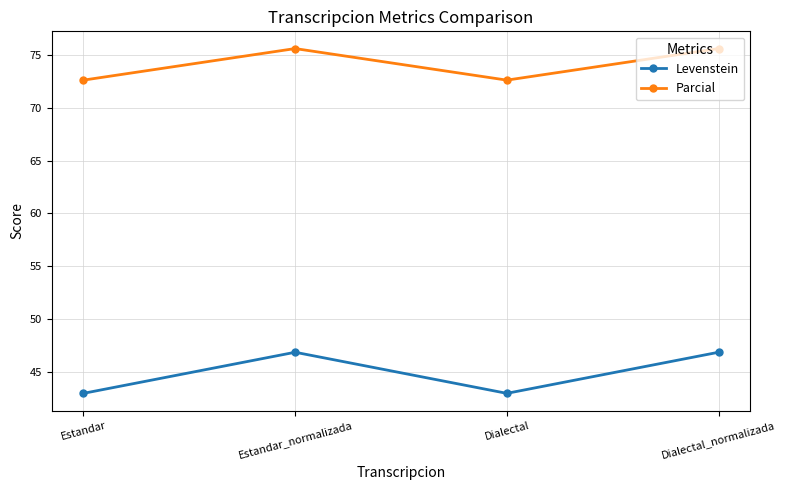

How many values in the Parcial series are below 75?

2